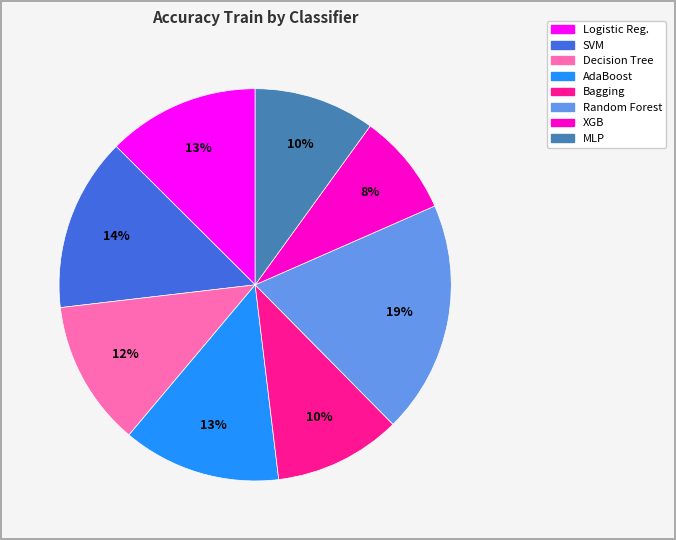

Is there any slice that represents more than half of the pie?

No